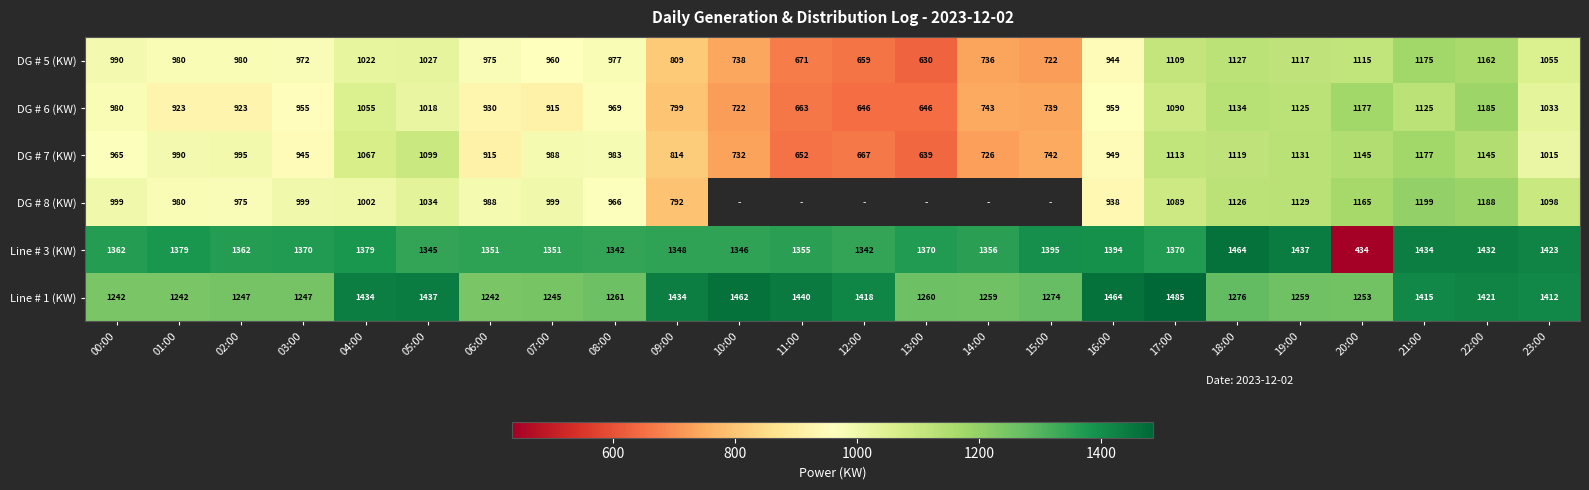

Is it true that DG # 6 (KW) equals 442.0 at 22:00?

False